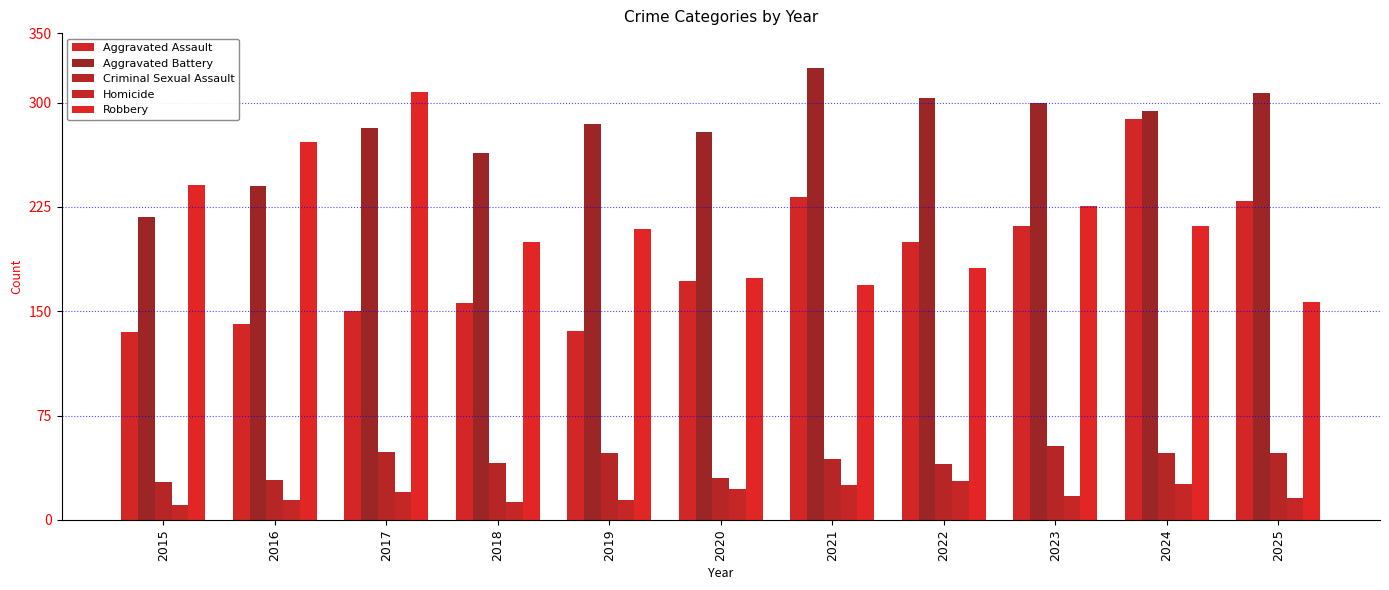

Does the chart contain any negative values?

No